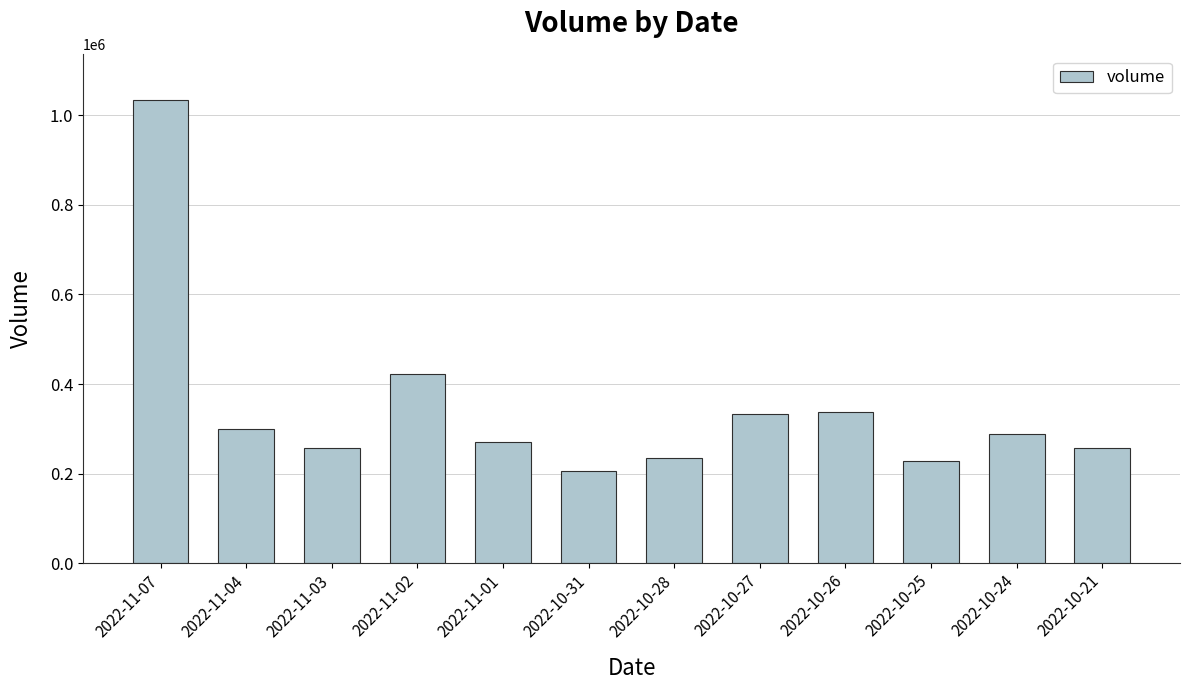

Which category has the highest value across all series?

2022-11-07